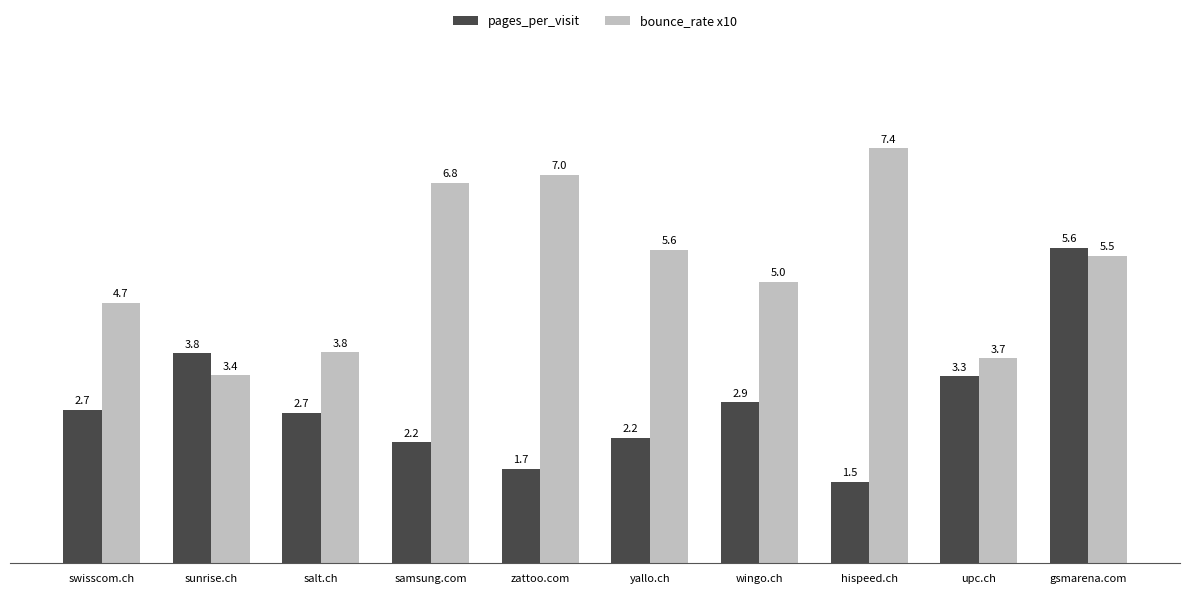

What is the smallest value displayed?

1.5